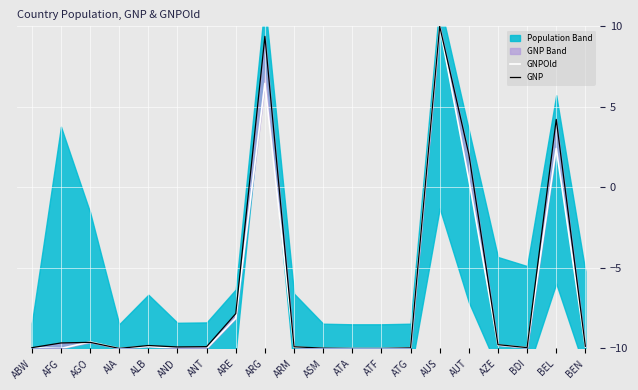

How many interior local peaks does the GNP series have?

5